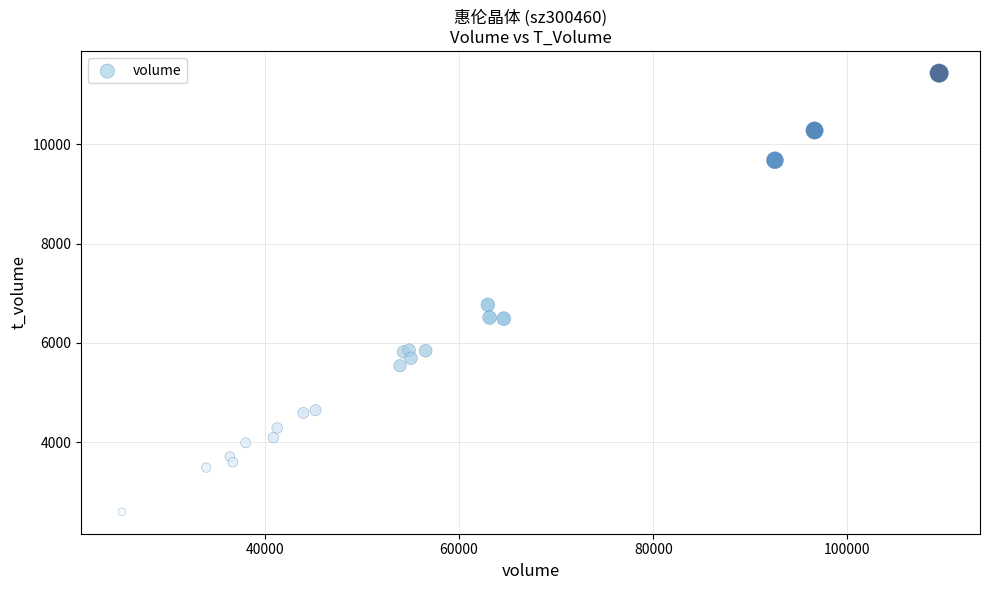

What Y value in the scatter plot is closest to 7014?

6766